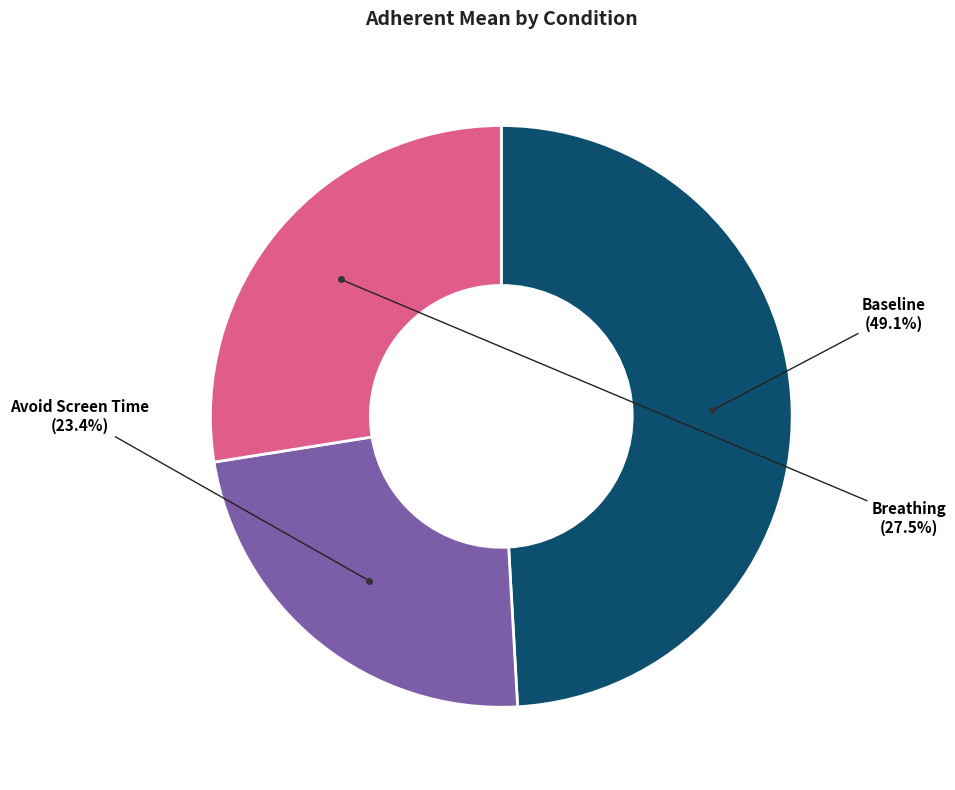

To the nearest percent, what portion does Baseline represent?

49%